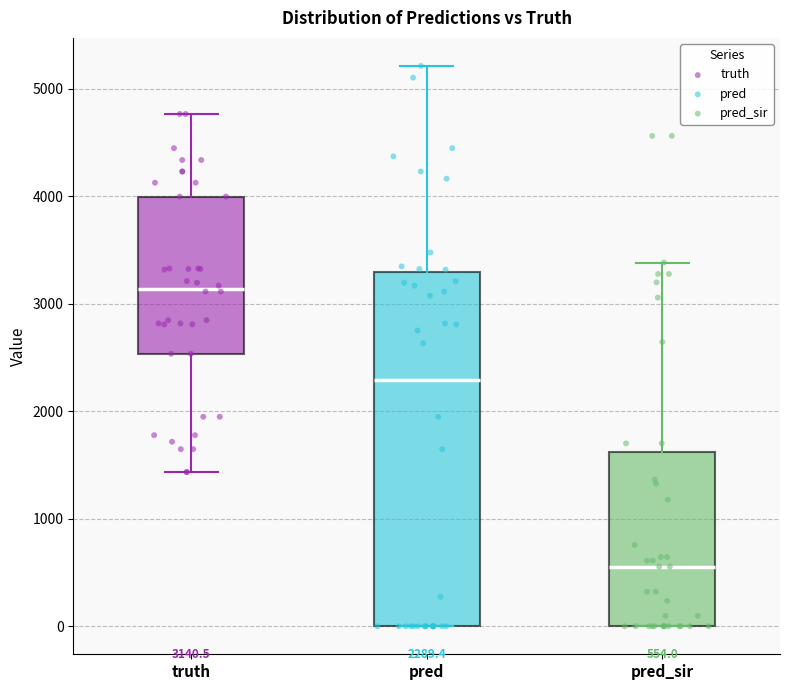

Which box is the tallest, from its lower edge to its upper edge?

pred